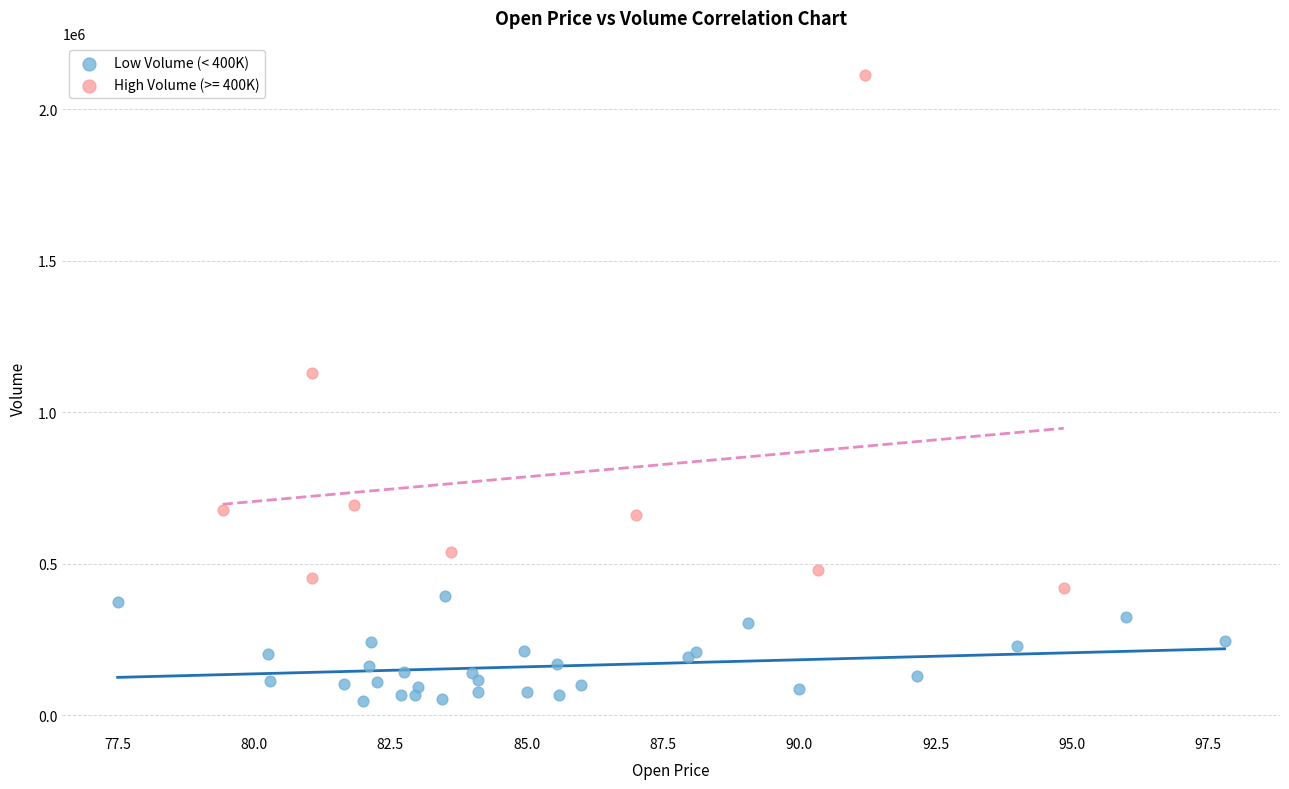

Which series has the largest Y range (max minus min)?

High Volume (>= 400K)